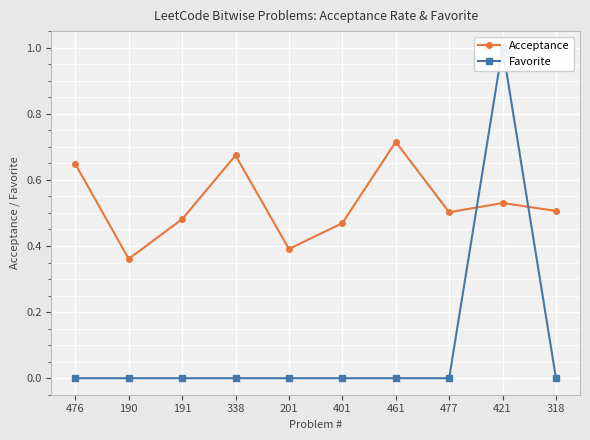

What is the difference between the Acceptance values at 401 and 421?

0.1